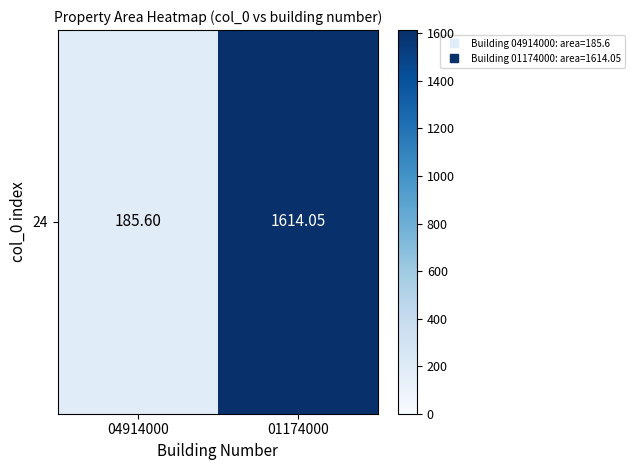

List the labels in order of value, largest first.

01174000, 04914000